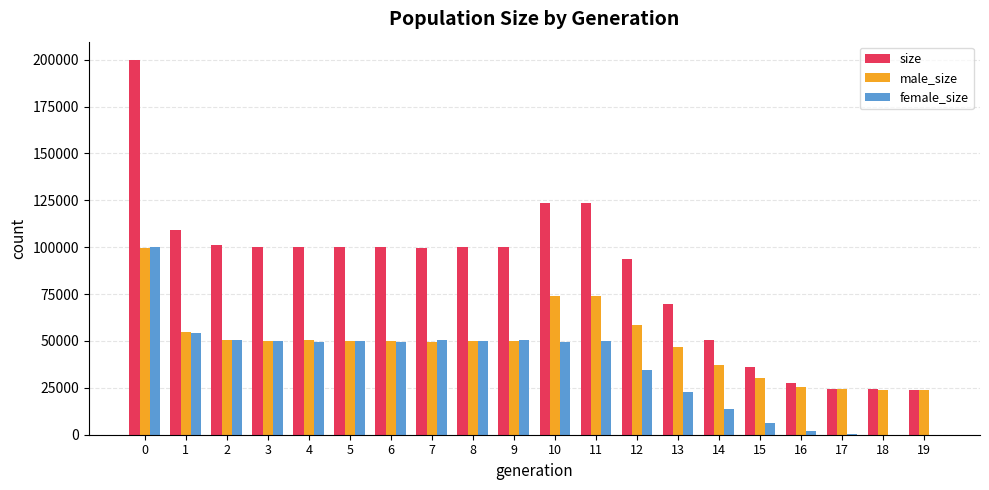

Count the number of data series in this chart.

3